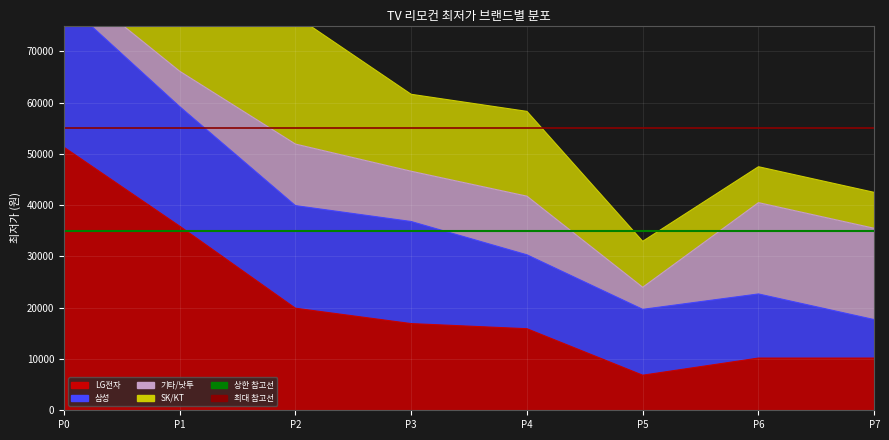

At how many categories does at least one series exceed 37630?

2